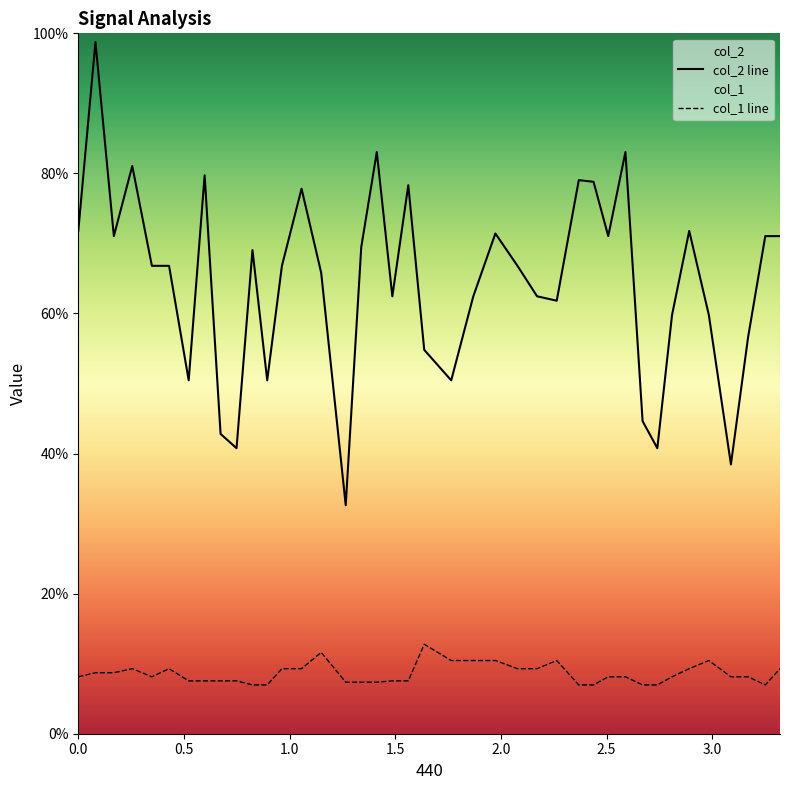

Rank the series by their maximum value, from highest to lowest.

col_2 line, col_1 line